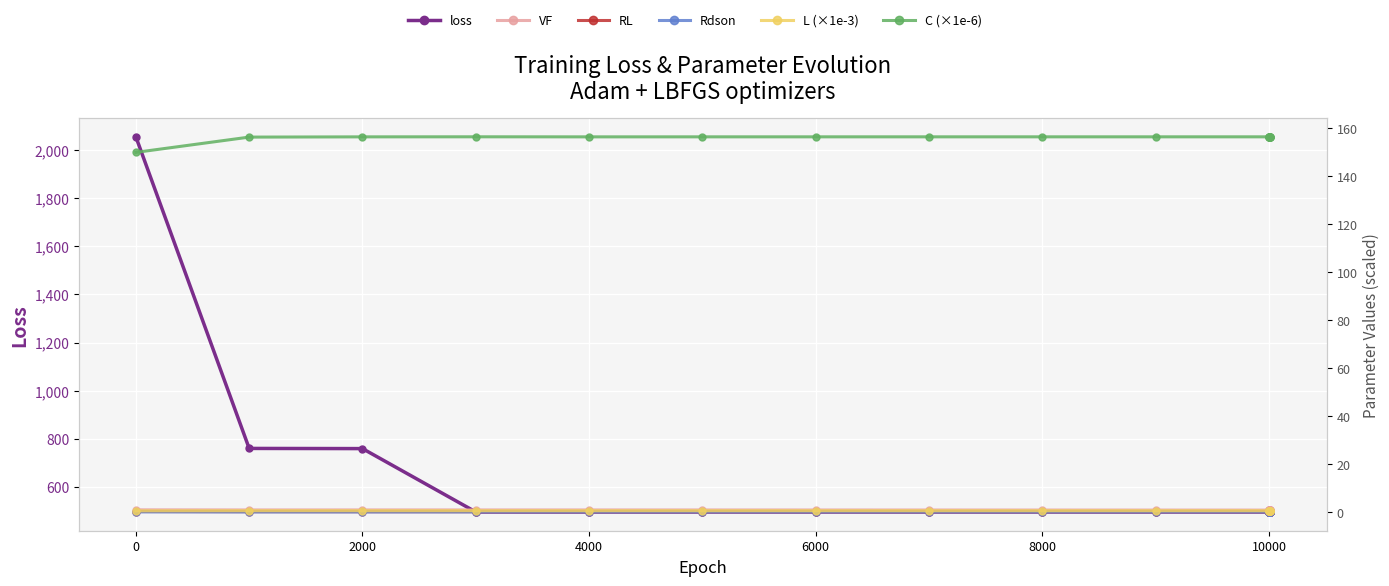

How many values in the C (×1e-6) series are below 156?

1